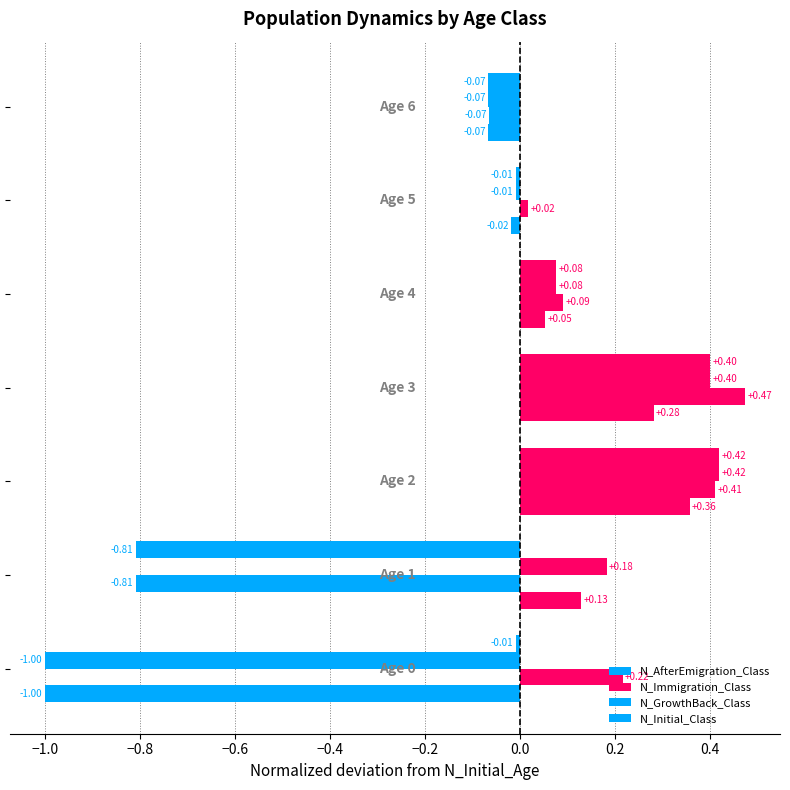

How many values in N_Immigration_Class are above zero?

5